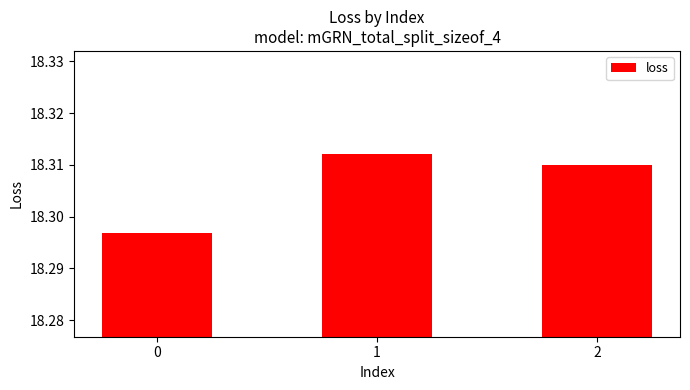

What is the sum of the values at 2 and 0?

36.6